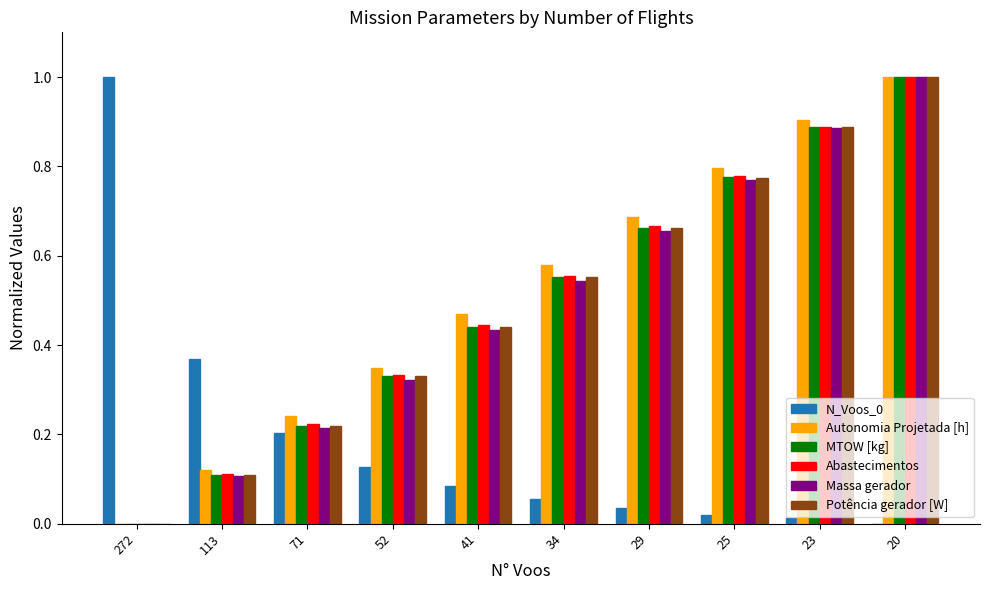

True or false: Abastecimentos has a value of 0.8 at 25.

True